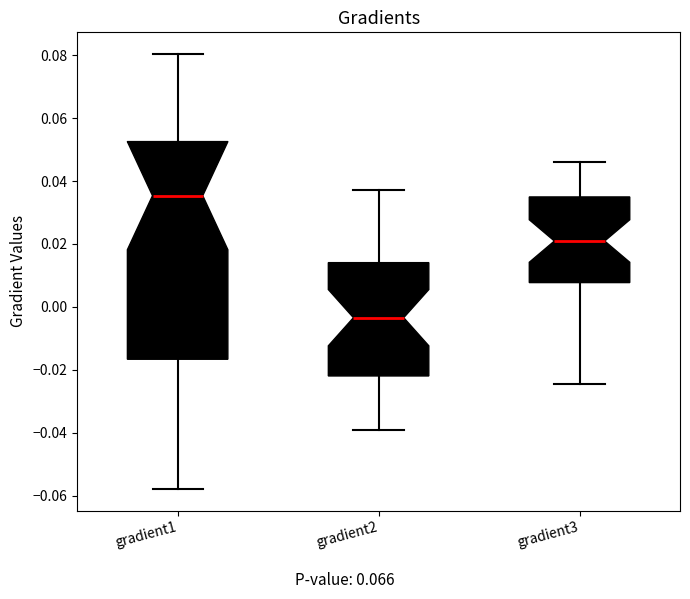

Reading left to right, read every box against the y-axis: the position of its median line, the range the box covers, and the ends of its whiskers. The values are not printed on the chart, so give them approximately, as read against the axis.

gradient1: median 0.036, box -0.016 to 0.052, whiskers -0.058 to 0.080
gradient2: median -0.004, box -0.022 to 0.014, whiskers -0.040 to 0.038
gradient3: median 0.020, box 0.008 to 0.034, whiskers -0.024 to 0.046